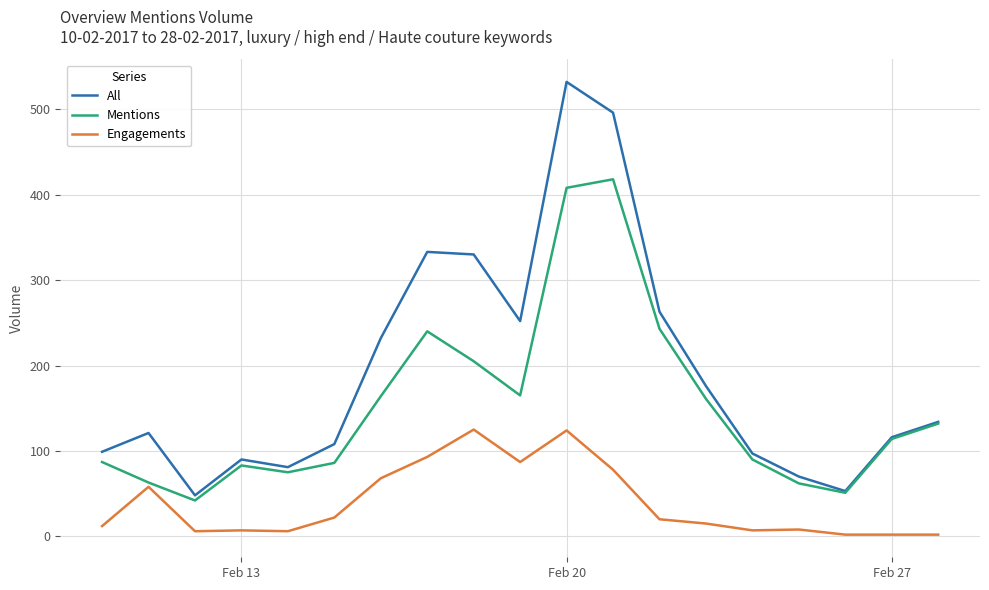

True or false: All and Engagements intersect in this chart.

False